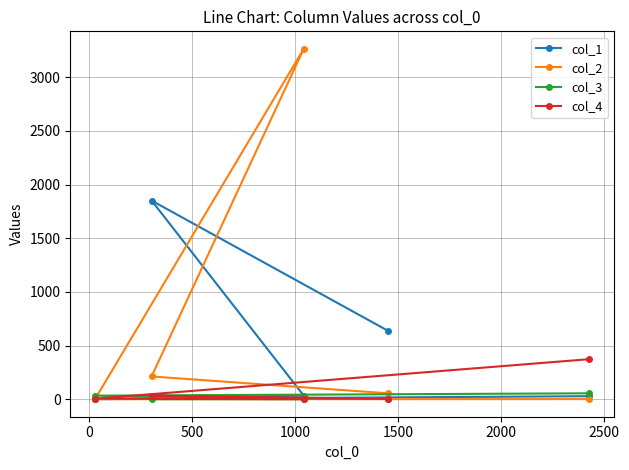

Which series has the largest total across all categories?

col_2